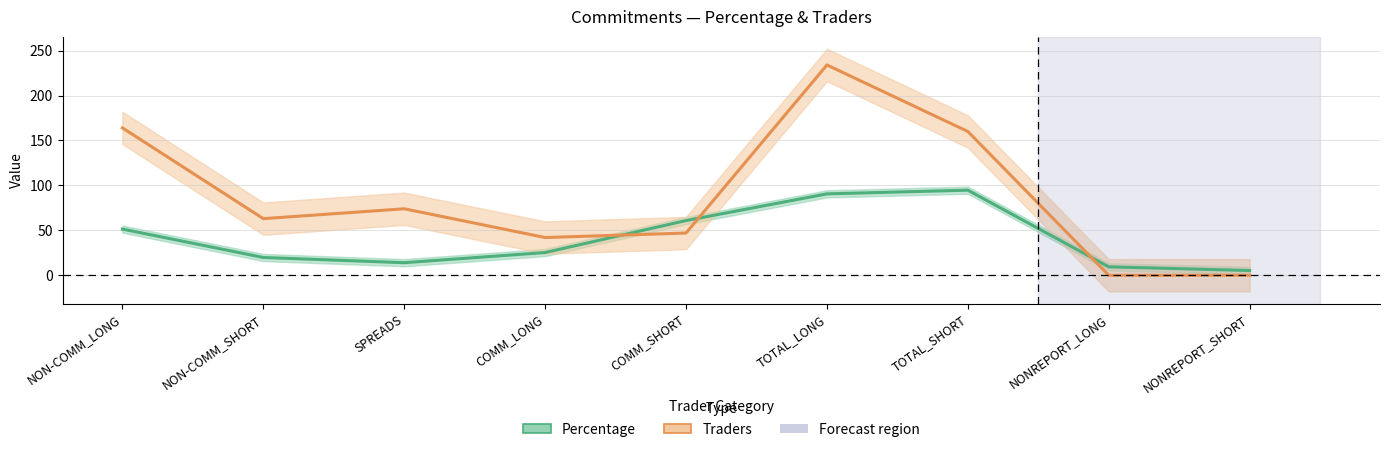

What are all the series names shown in the legend?

Percentage, Traders